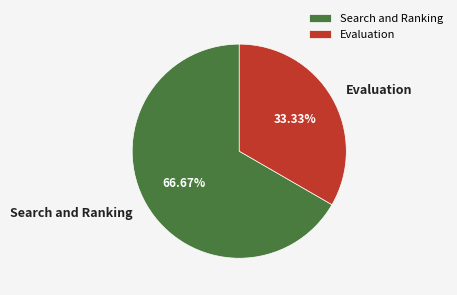

To the nearest percent, what portion does Search and Ranking represent?

67%